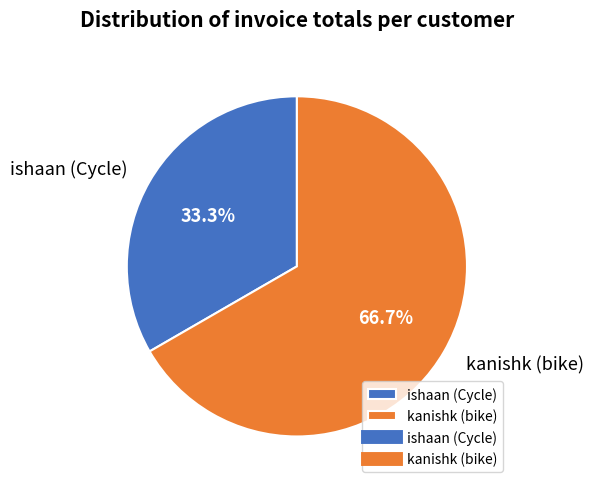

To the nearest percent, what portion does ishaan (Cycle) represent?

33%